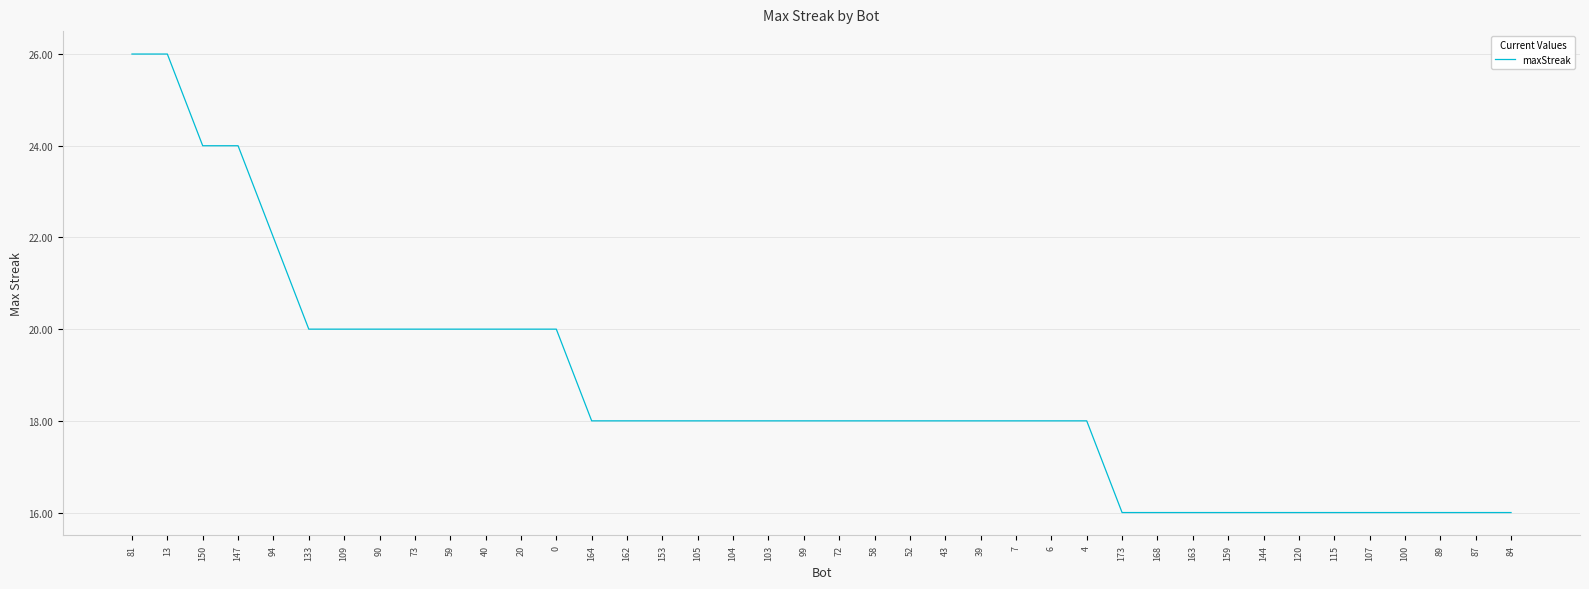

What is the sum of all values?

744